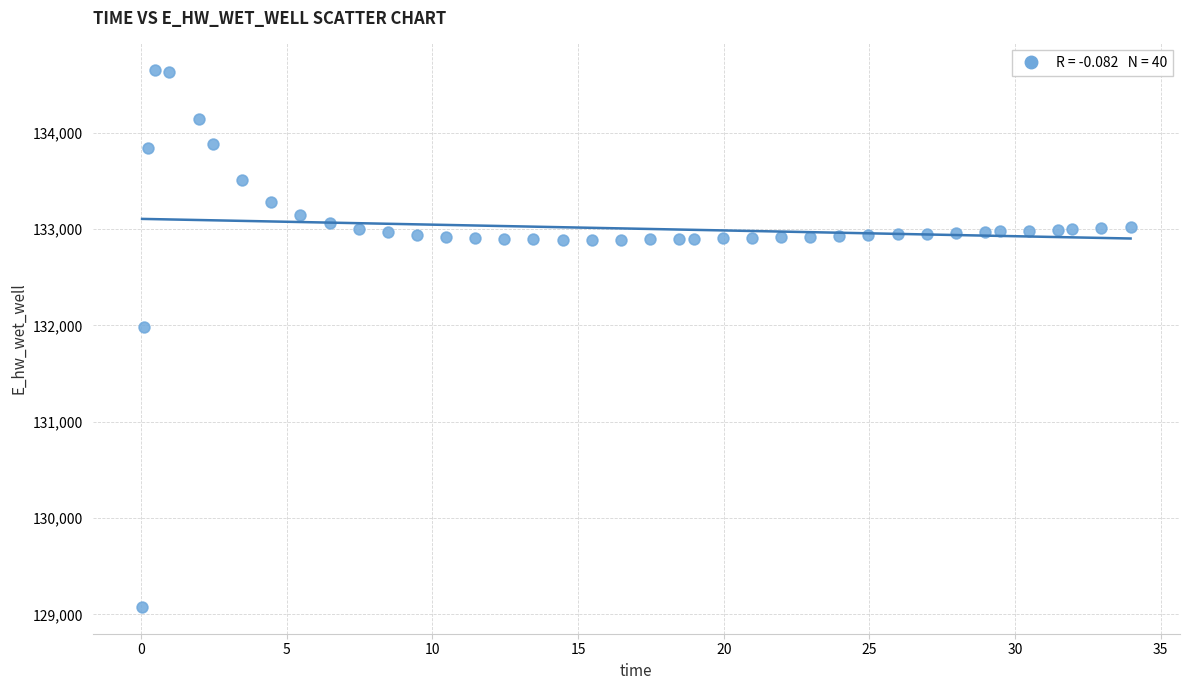

What is the range of Y values (max minus min)?

5570.8